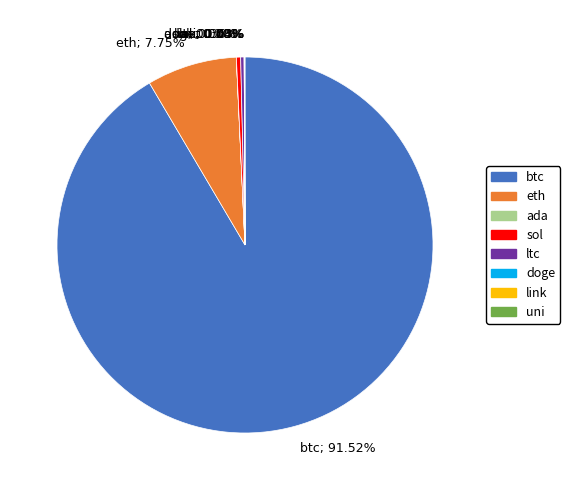

Does btc account for over 50% of the chart?

Yes